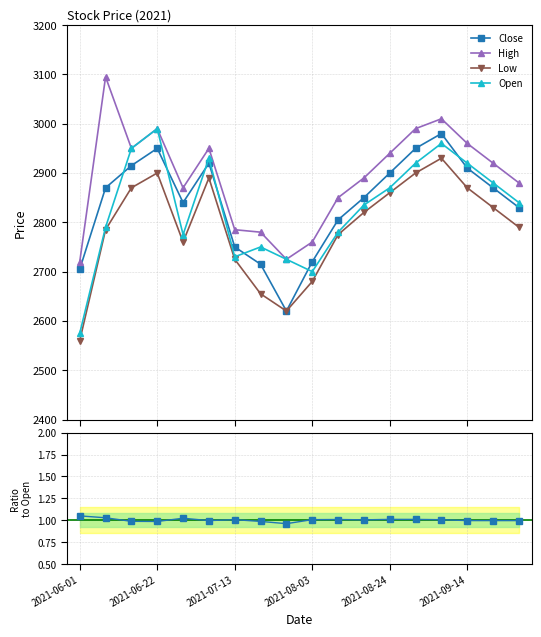

Reading left to right, transcribe all the data shown in this chart.

Close: 2705.0	2870.0	2915.0	2950.0	2840.0	2920.0	2750.0	2715.0	2620.0	2720.0	2805.0	2850.0	2900.0	2950.0	2980.0	2910.0	2870.0	2830.0
High: 2720.0	3095.0	2950.0	2990.0	2870.0	2950.0	2785.0	2780.0	2725.0	2760.0	2850.0	2890.0	2940.0	2990.0	3010.0	2960.0	2920.0	2880.0
Low: 2560.0	2785.0	2870.0	2900.0	2760.0	2890.0	2725.0	2655.0	2620.0	2680.0	2775.0	2820.0	2860.0	2900.0	2930.0	2870.0	2830.0	2790.0
Open: 2575.0	2790.0	2950.0	2990.0	2775.0	2930.0	2730.0	2750.0	2725.0	2700.0	2780.0	2835.0	2870.0	2920.0	2960.0	2920.0	2880.0	2840.0
Close/Open: 1.1	1.0	1.0	1.0	1.0	1.0	1.0	1.0	1.0	1.0	1.0	1.0	1.0	1.0	1.0	1.0	1.0	1.0